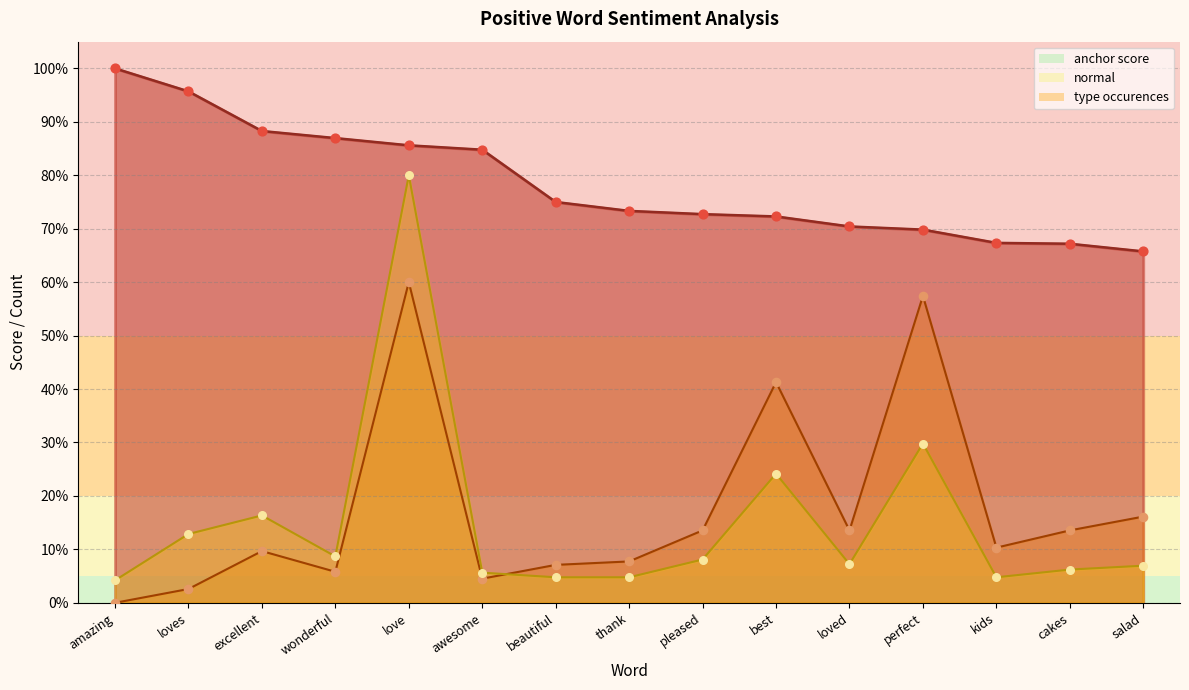

Which series reaches the minimum Y coordinate?

normal